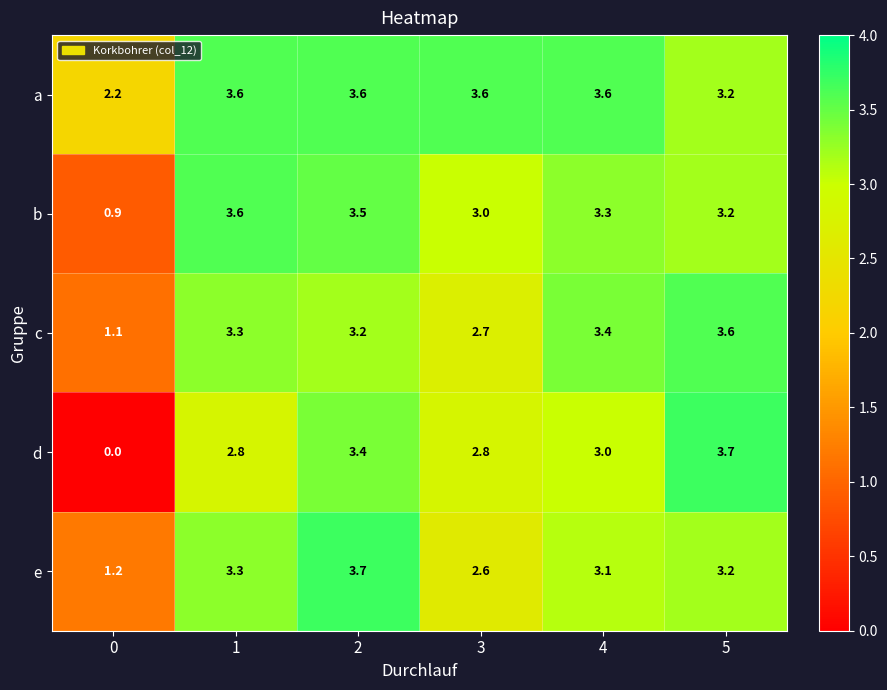

Rank the series at 4 from highest to lowest value.

a, c, b, e, d